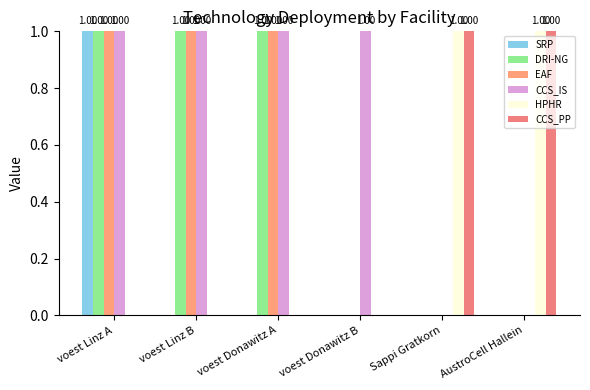

Is the value of DRI-NG at voest Linz A greater than the value of HPHR at AustroCell Hallein?

No